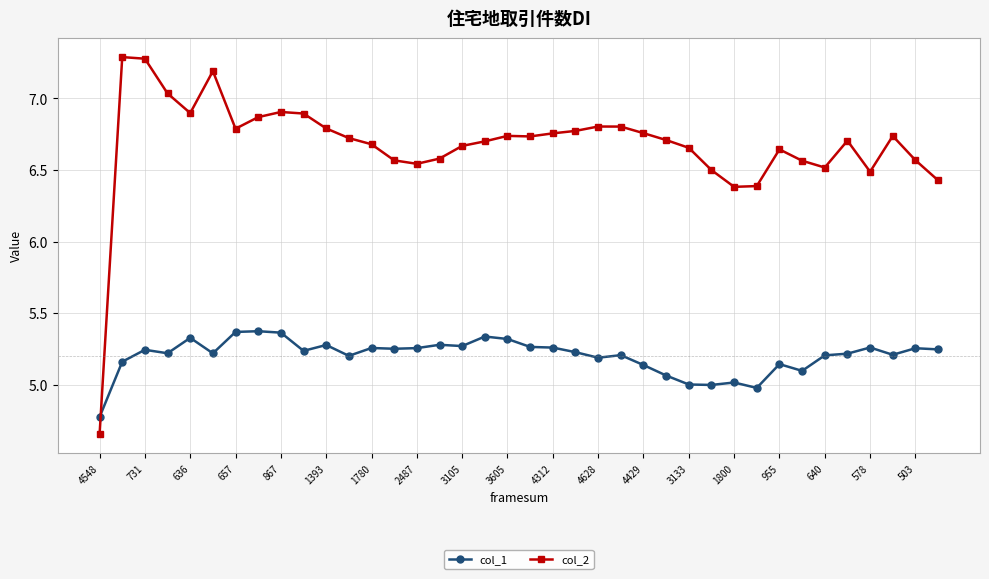

After their last crossing, which series has the higher values: col_2 or col_1?

col_2